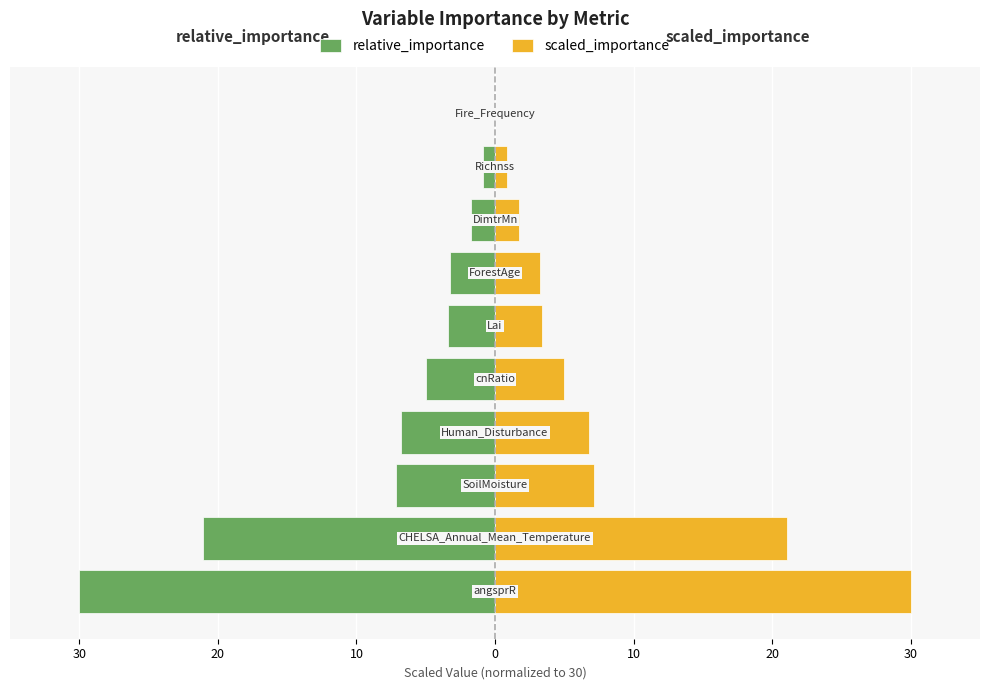

True or false: scaled_importance has a value of 6.8 at 0.

True